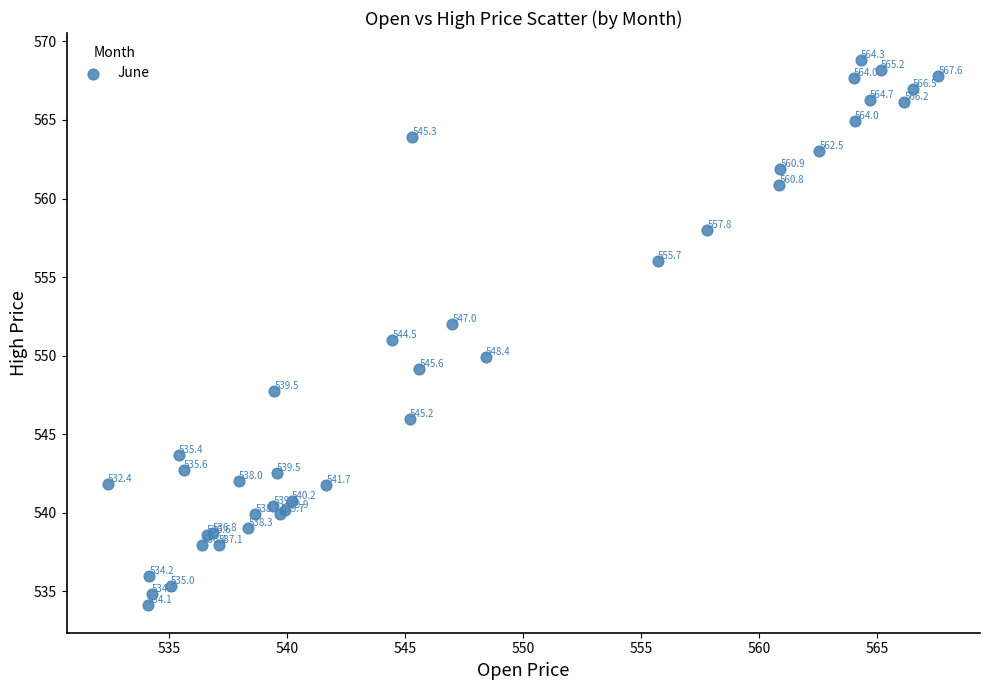

What Y value in the scatter plot is closest to 551?

551.0